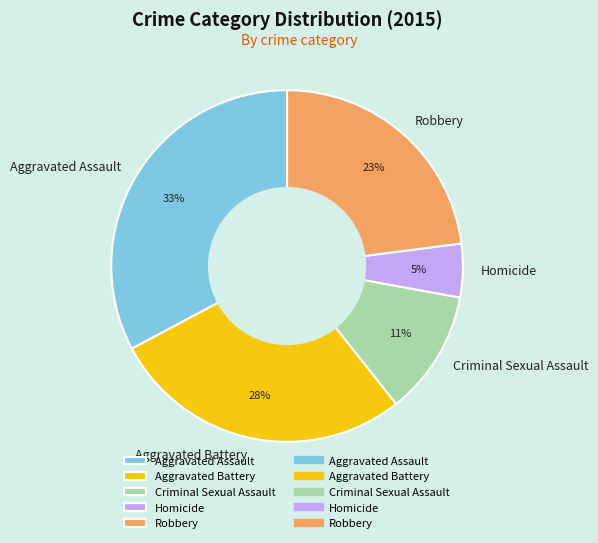

Which category has the biggest portion of the pie?

Aggravated Assault